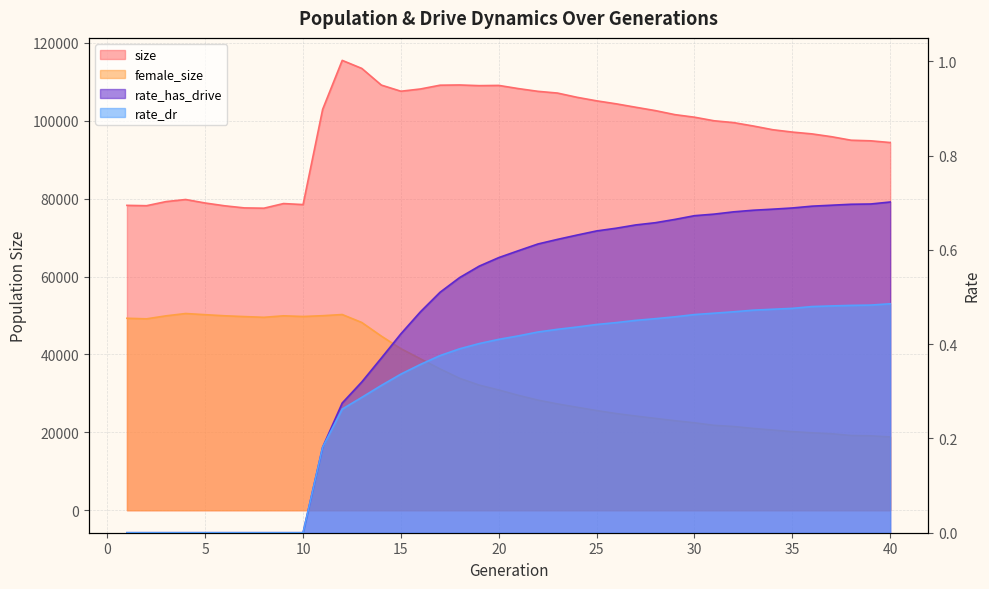

What are all the series names shown in the legend?

size, female_size, rate_dr, rate_has_drive